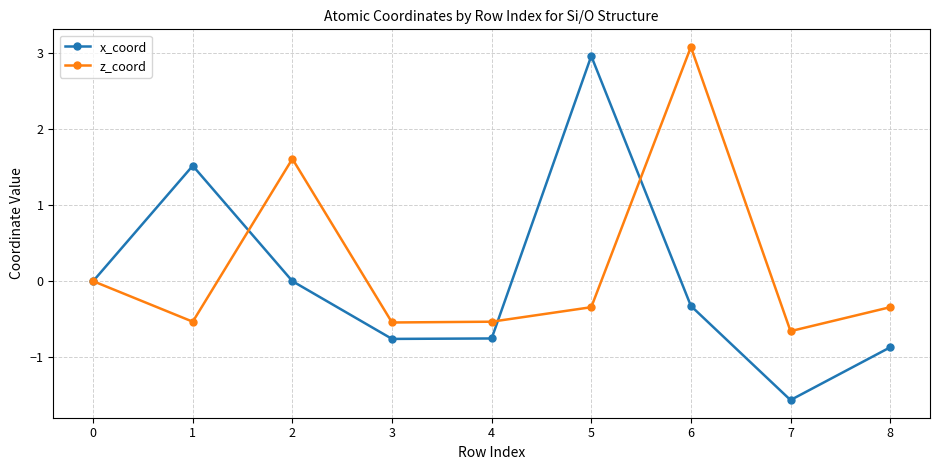

List the series in order of their peak value, lowest first.

x_coord, z_coord